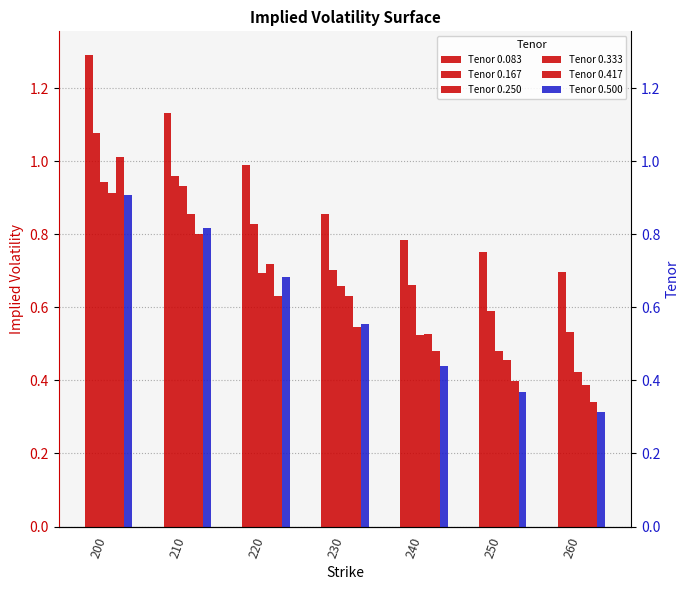

Reading right to left, what are all the values shown in this chart?

Tenor 0.083: 0.7	0.8	0.8	0.9	1.0	1.1	1.3
Tenor 0.167: 0.5	0.6	0.7	0.7	0.8	1.0	1.1
Tenor 0.250: 0.4	0.5	0.5	0.7	0.7	0.9	0.9
Tenor 0.333: 0.4	0.5	0.5	0.6	0.7	0.9	0.9
Tenor 0.417: 0.3	0.4	0.5	0.5	0.6	0.8	1.0
Tenor 0.500: 0.3	0.4	0.4	0.6	0.7	0.8	0.9